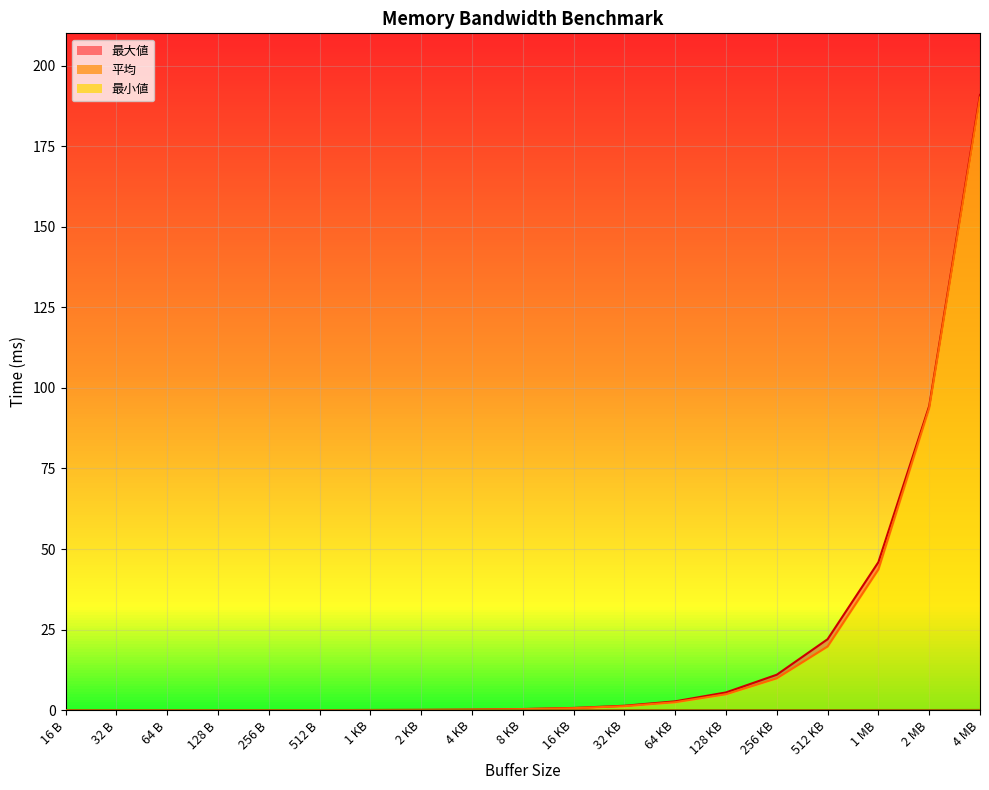

True or false: there are more than 1 points higher than both neighbors.

False